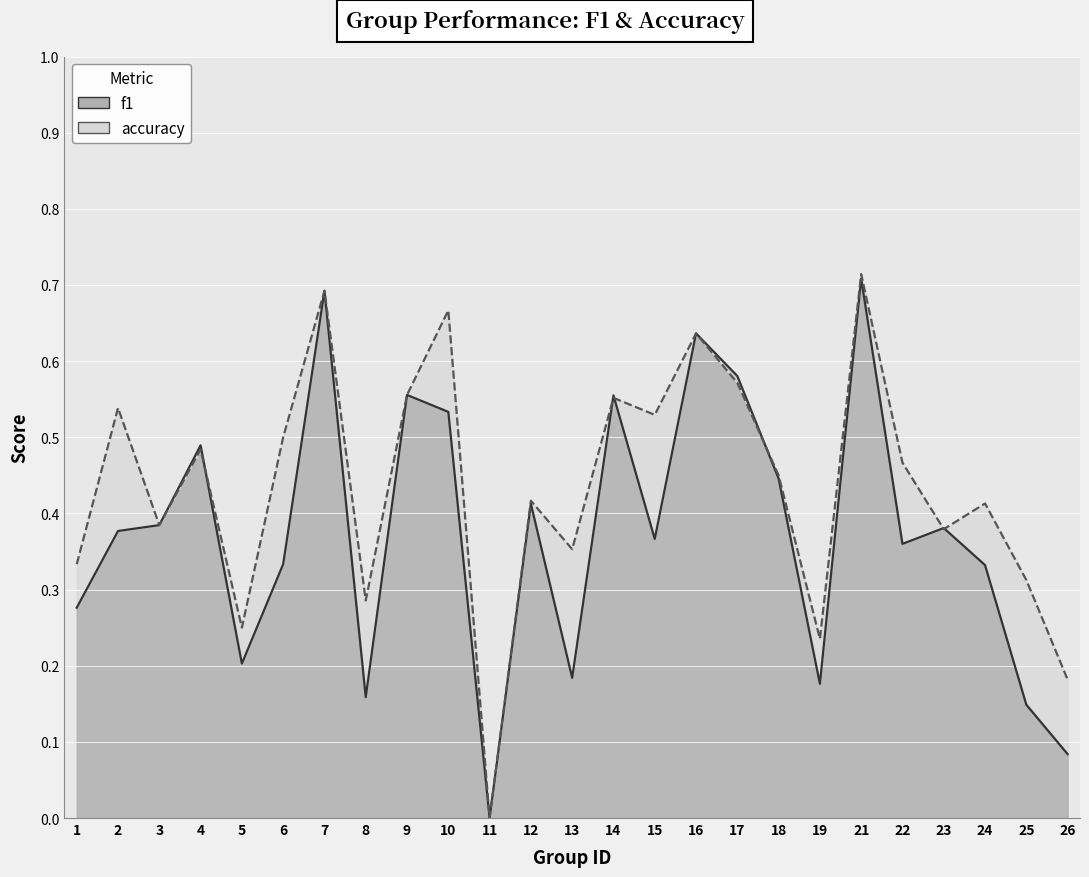

Between which two adjacent categories do f1 and accuracy first intersect?

4 and 5